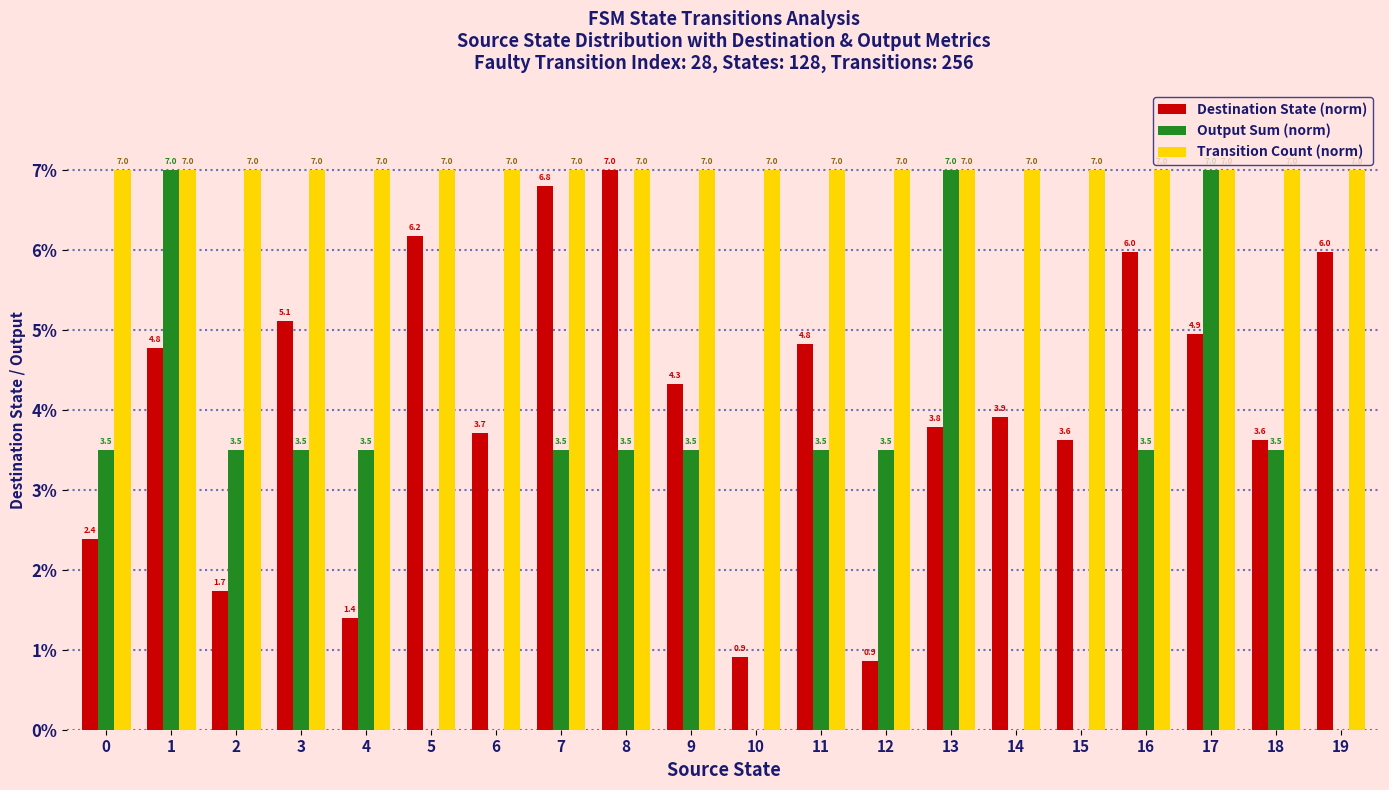

What are all the series names shown in the legend?

Destination State (norm), Output Sum (norm), Transition Count (norm)